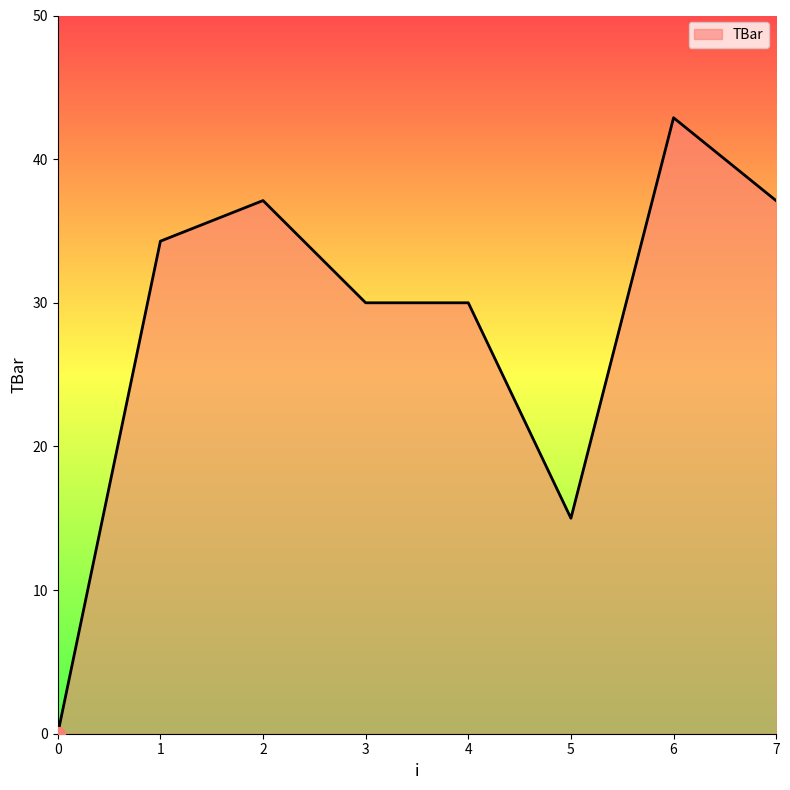

Reading right to left, extract all data points from this chart.

37.1	42.9	15.0	30.0	30.0	37.1	34.3	0.0